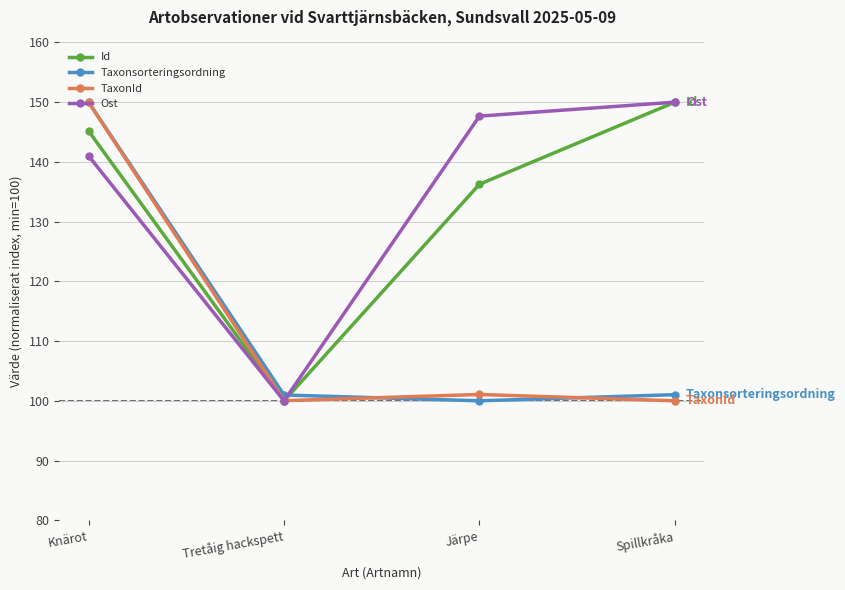

Reading left to right, what are all the values shown in this chart?

Id: Knärot=145.2	Tretåig hackspett=100.0	Järpe=136.3	Spillkråka=150.0
Taxonsorteringsordning: Knärot=150.0	Tretåig hackspett=101.0	Järpe=100.0	Spillkråka=101.0
TaxonId: Knärot=150.0	Tretåig hackspett=100.0	Järpe=101.1	Spillkråka=100.0
Ost: Knärot=141.0	Tretåig hackspett=100.0	Järpe=147.7	Spillkråka=150.0